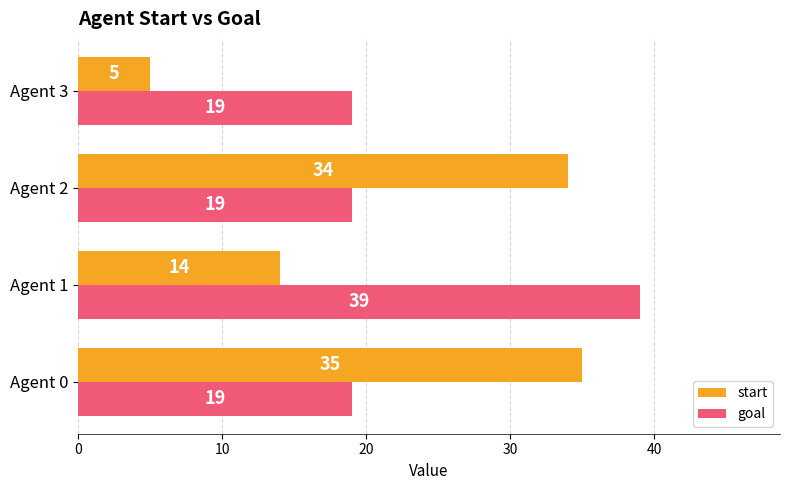

What is the sum of all start values?

88